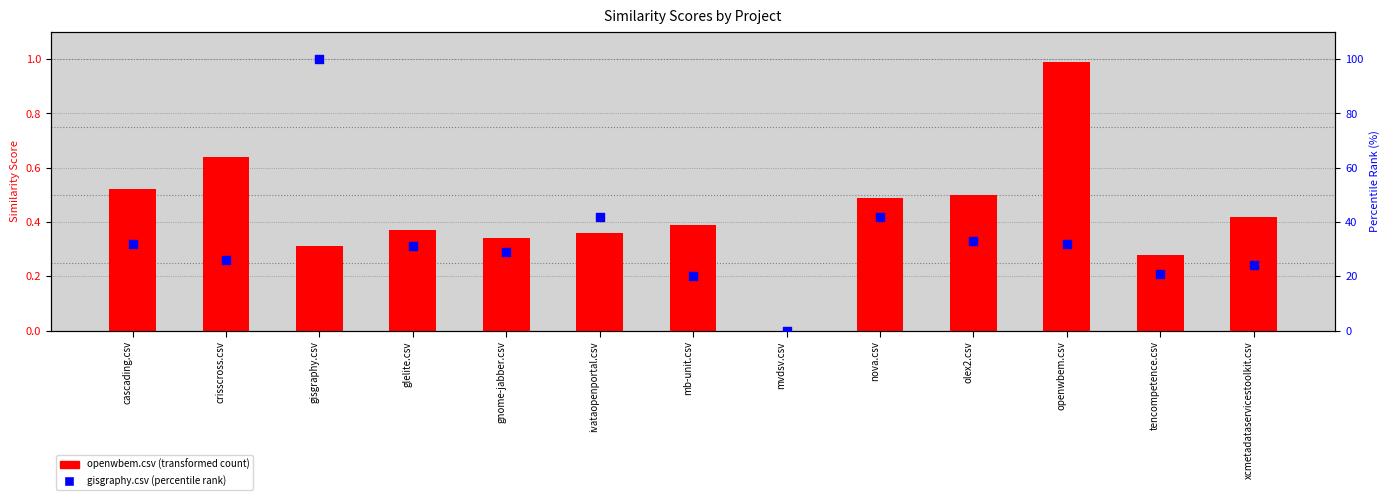

Which series has the largest total across all categories?

gisgraphy.csv (percentile rank)